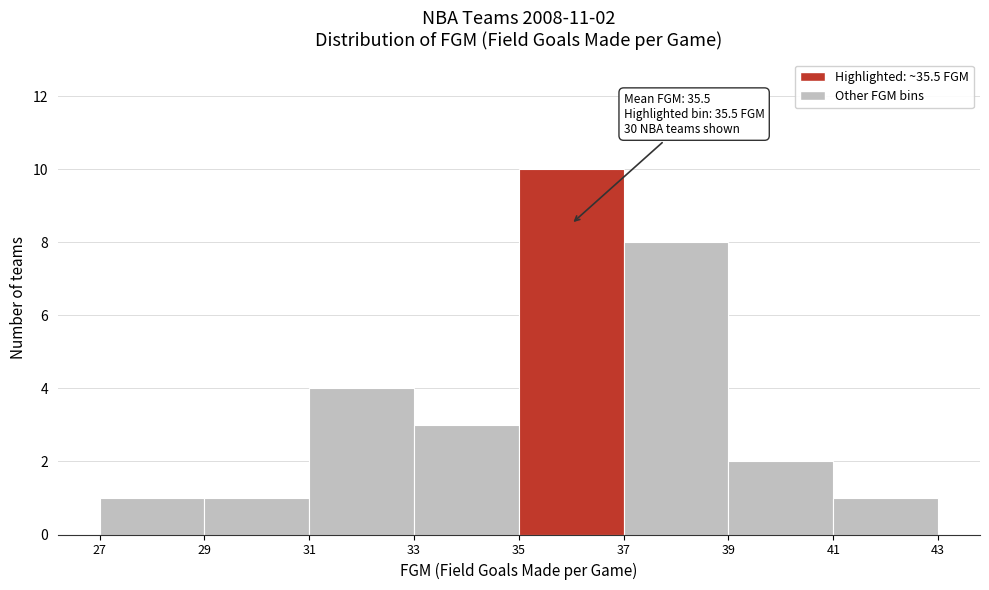

Which range on the x-axis has the tallest bar?

35 to 37